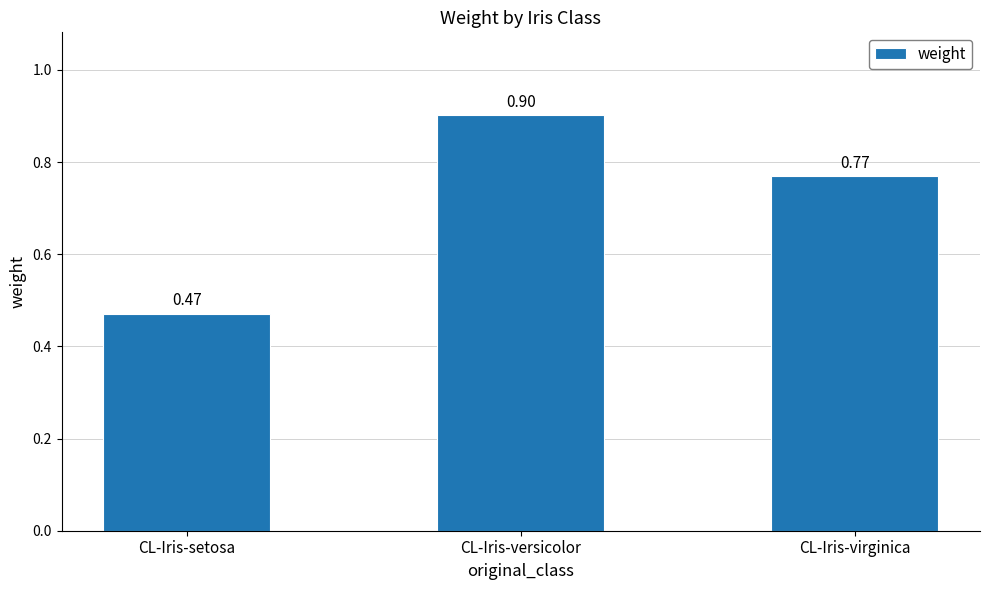

What is the sum of the values at CL-Iris-virginica and CL-Iris-versicolor?

1.7